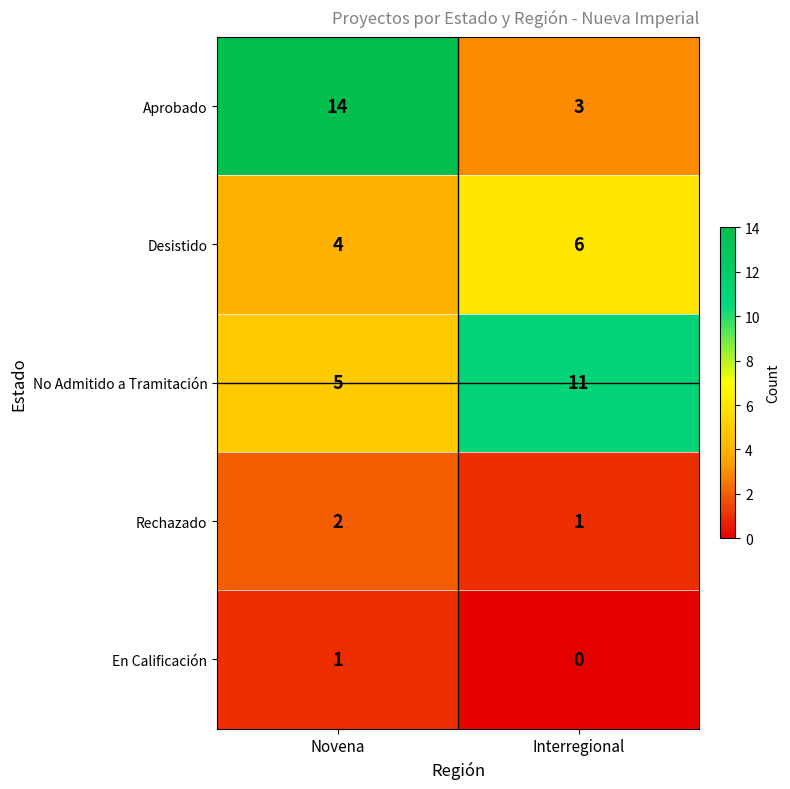

What is the sum of all Rechazado values?

3